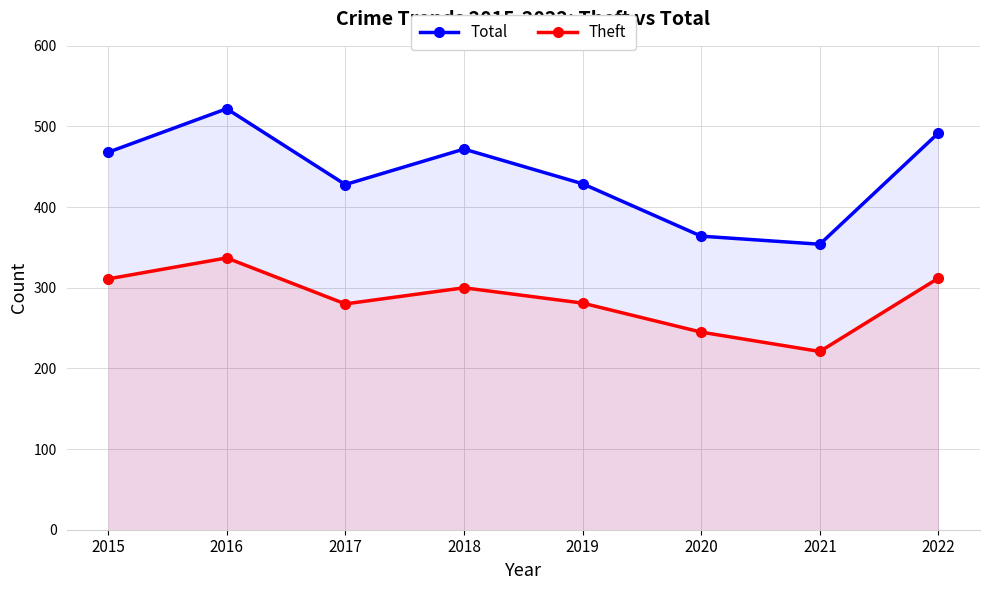

What is the approximate value of Theft at 2016, to the nearest 5?

335